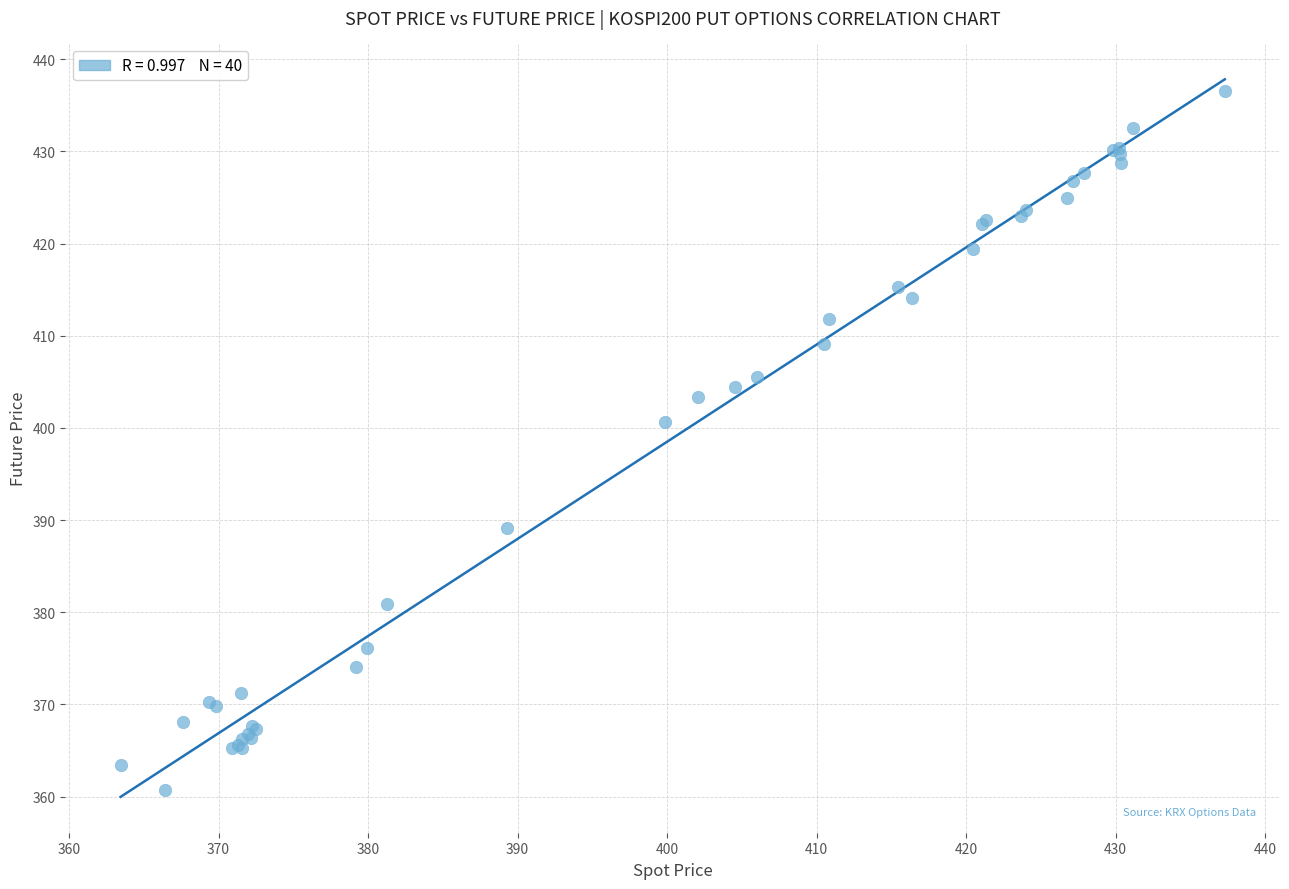

What Y value in the scatter plot is closest to 398?

400.6